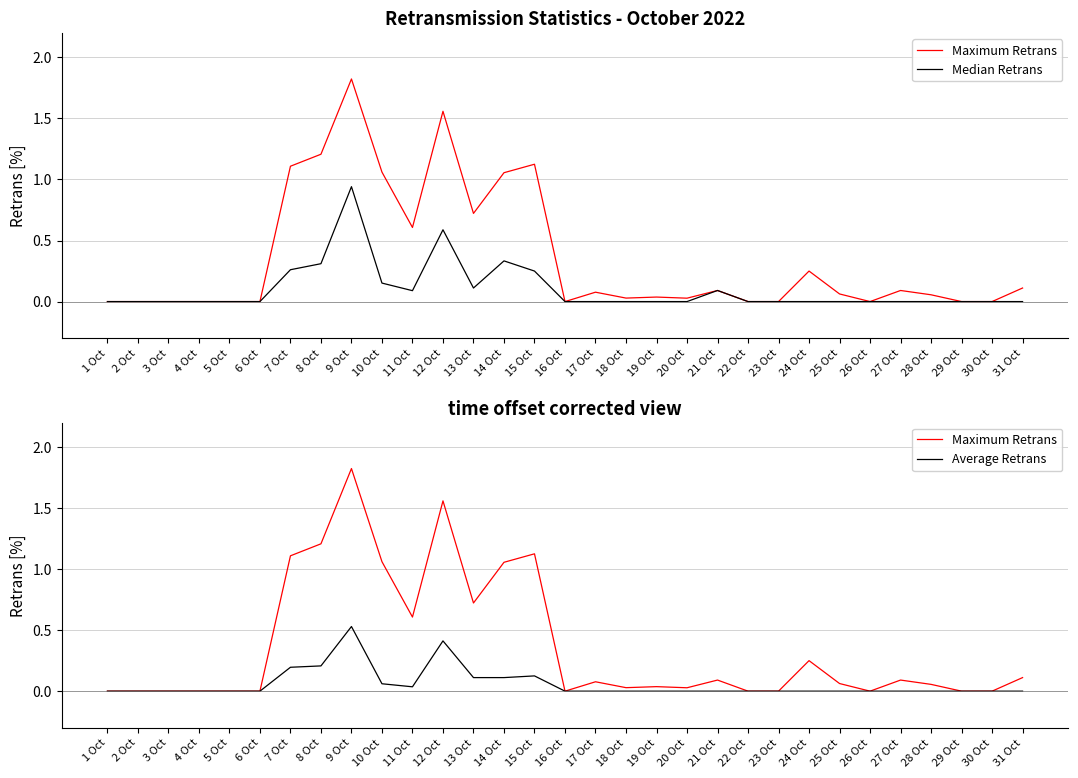

What is the label of the 8th point from the left?

8 Oct